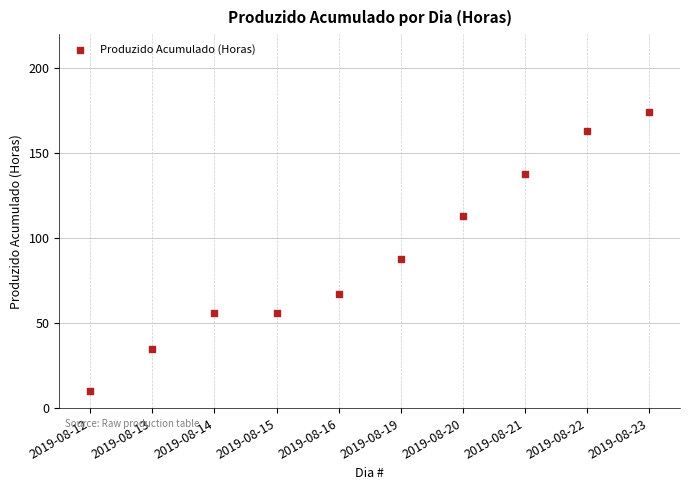

What is the range of Y values (max minus min)?

164